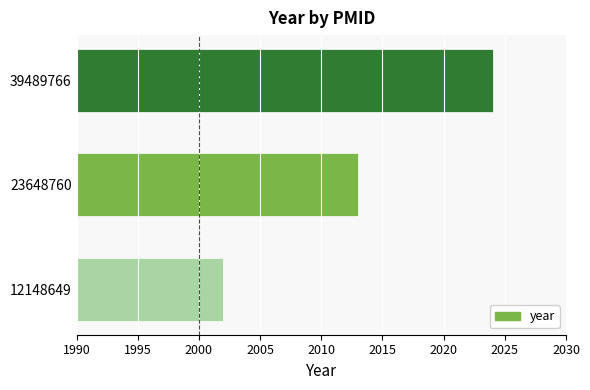

What value does the data have at 12148649?

2002